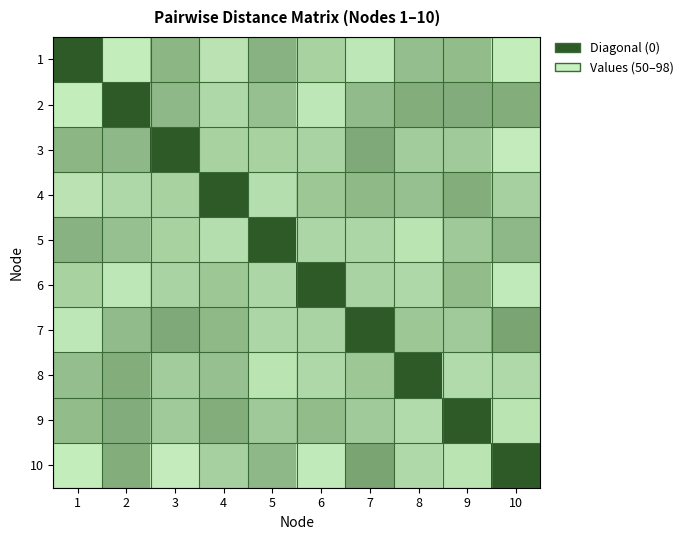

Which has a higher value, 9 or 6?

6